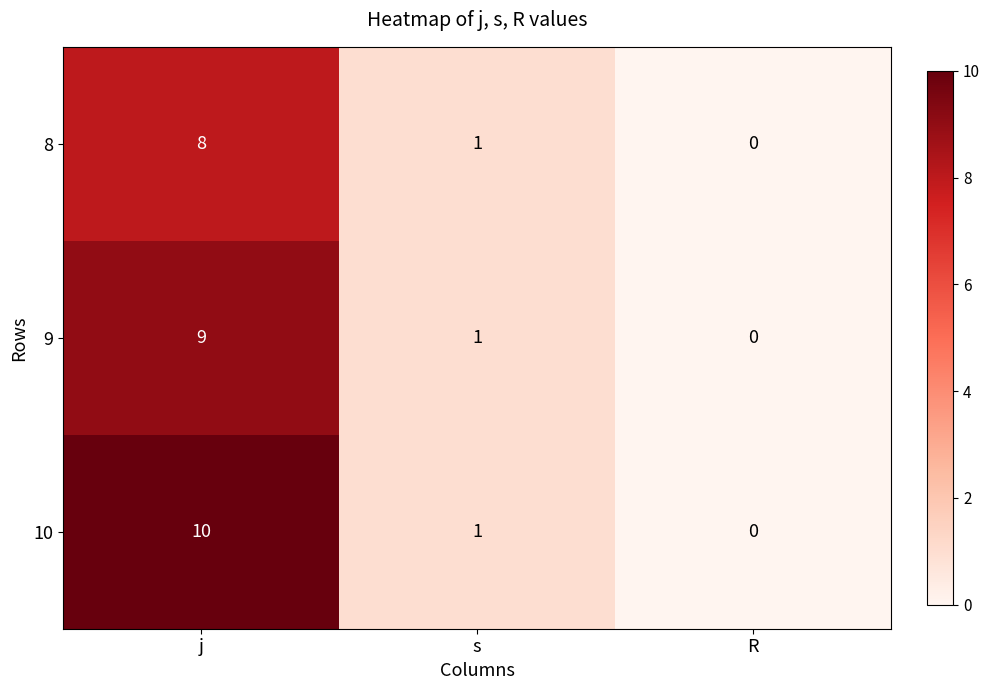

Which series has the largest range (max minus min)?

10